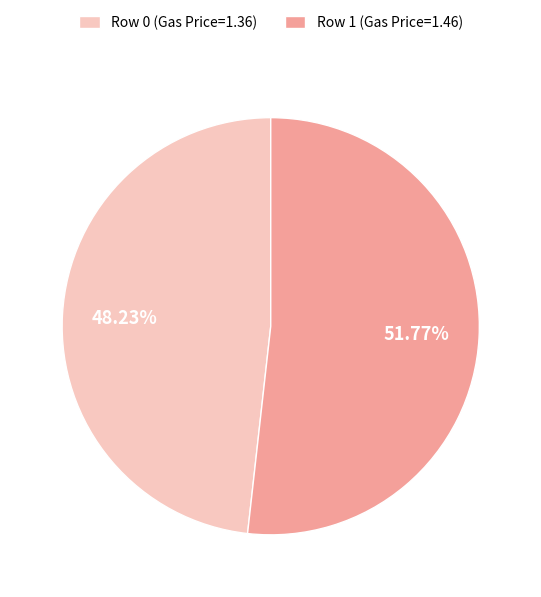

Combined, do Row 0 (Gas Price=1.36) and Row 1 (Gas Price=1.46) account for over 50%?

Yes